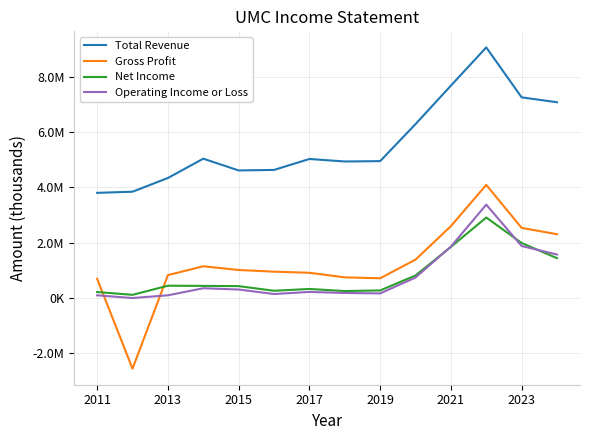

Does the chart display data point markers on the line(s)?

No